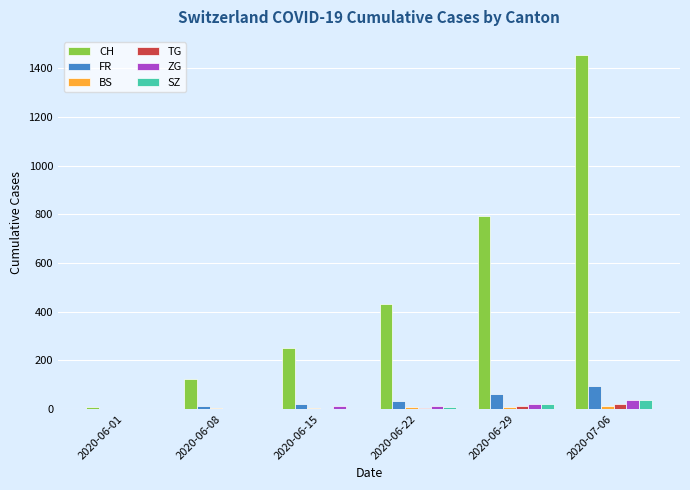

True or false: CH has a value of 6 at 2020-06-01.

True